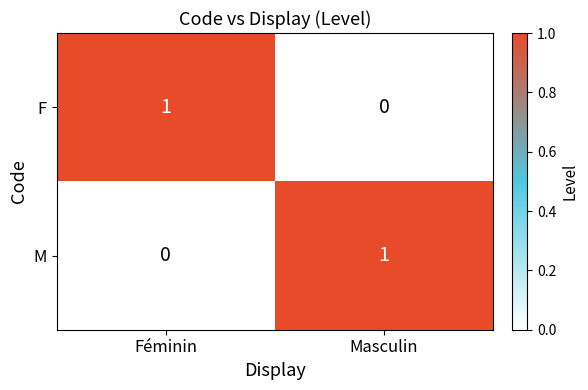

Which category has the lowest value in the M series?

Féminin